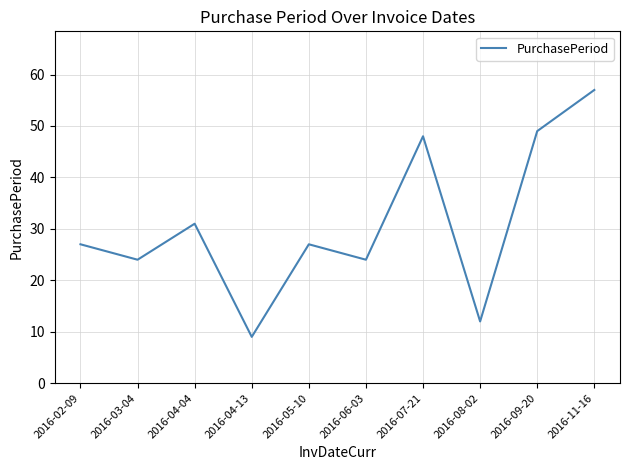

Where is the data nearest to the value 33?

2016-04-04